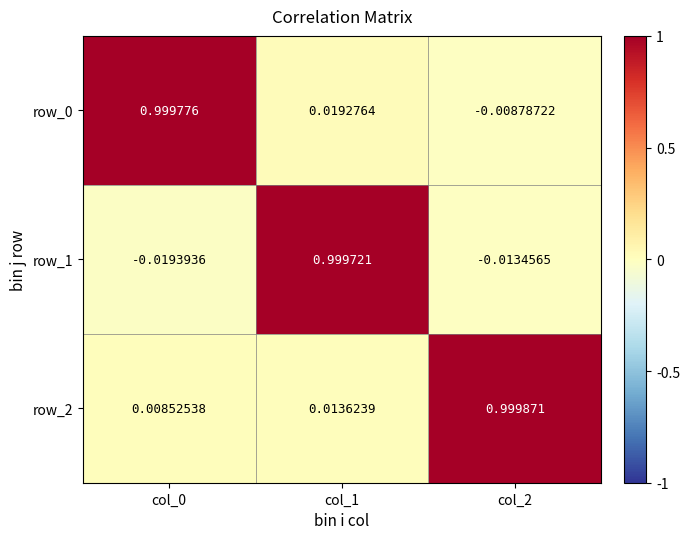

How many data points in row_0 are above 0?

2